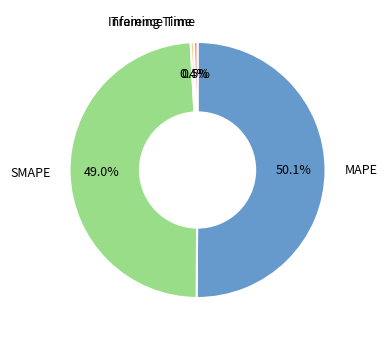

How many slices are in this pie chart?

4